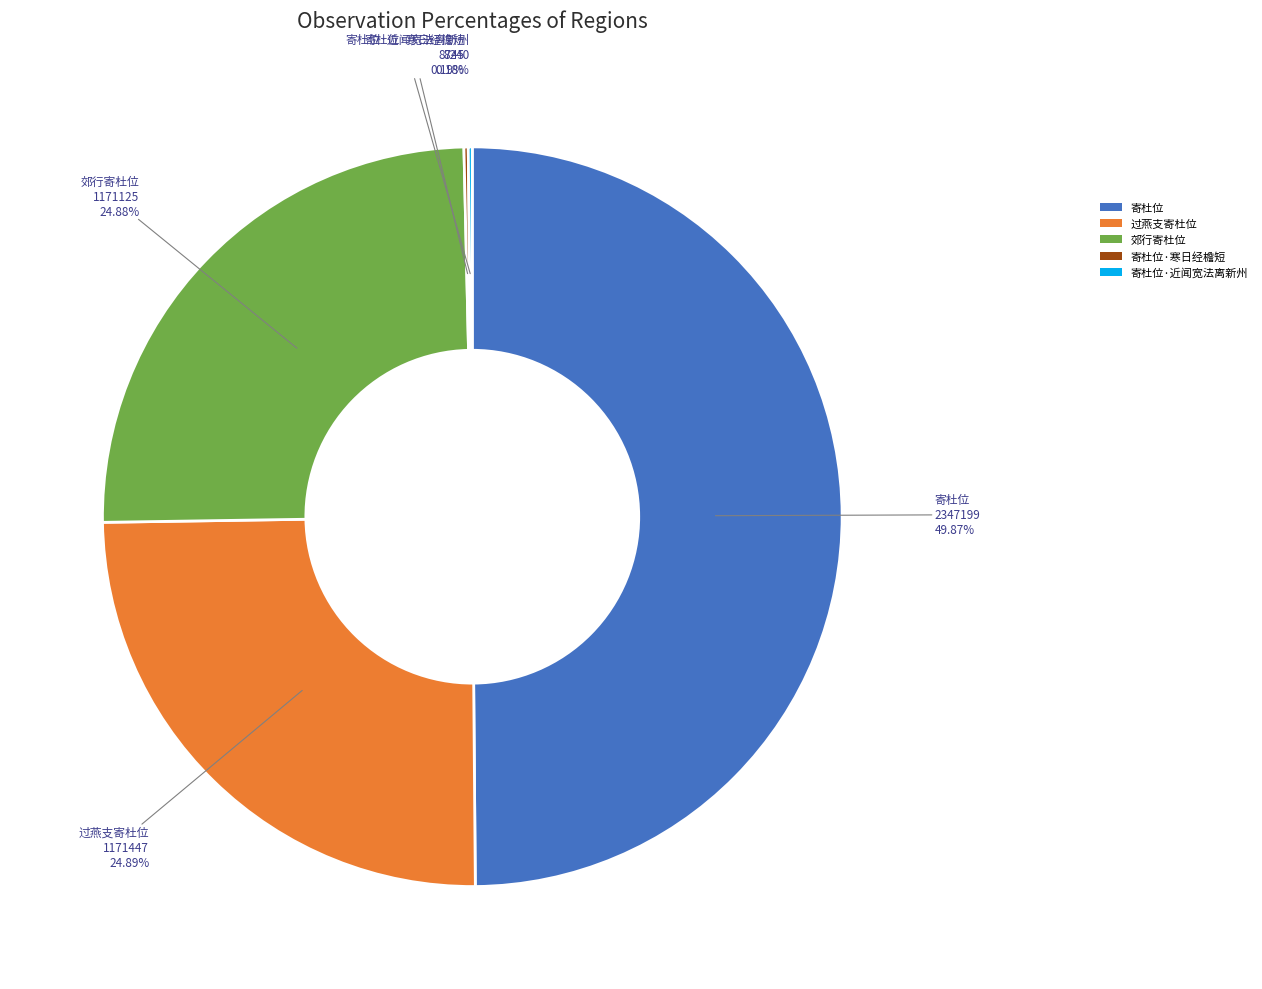

Approximately how many times larger is the value at 过燕支寄杜位 compared to 郊行寄杜位?

1.0